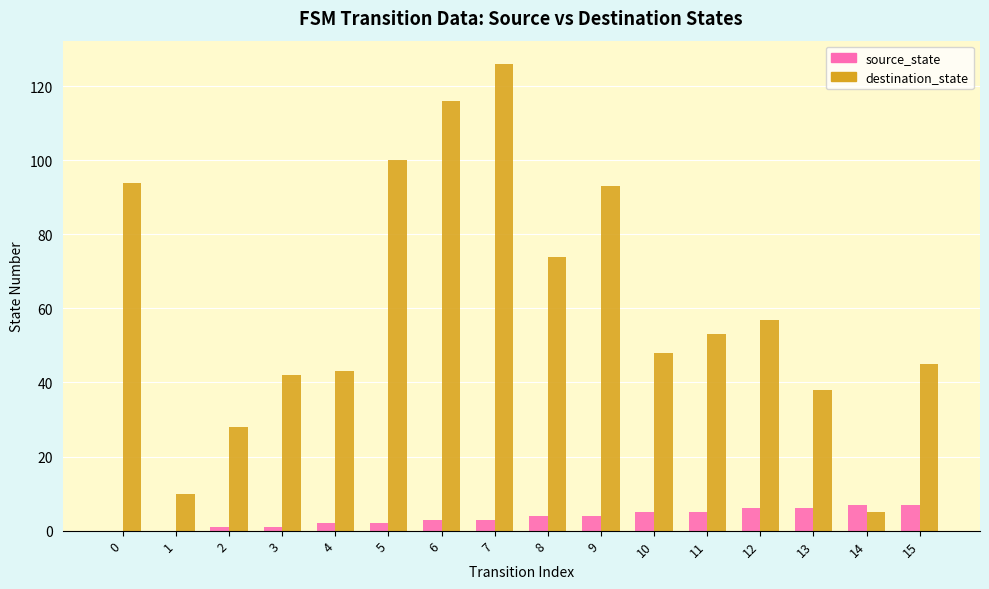

What is the maximum value shown in the chart?

126